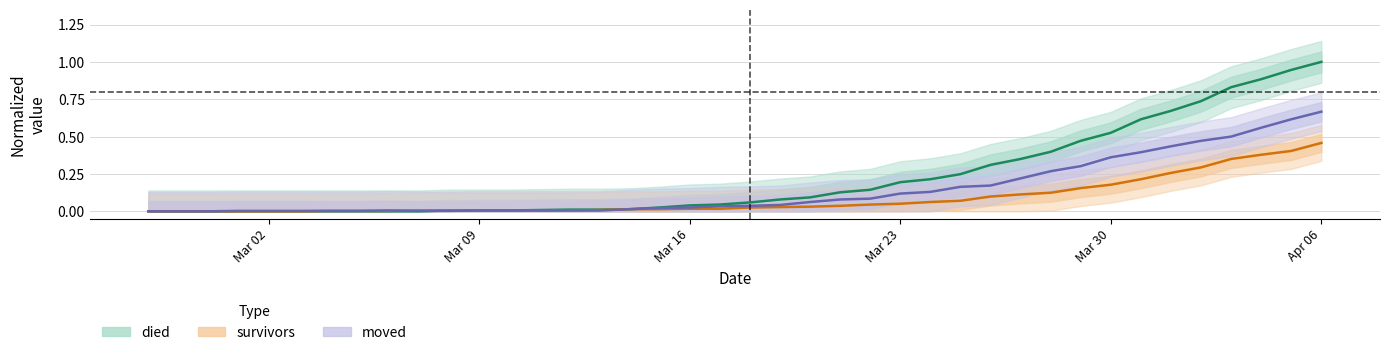

True or false: moved and died intersect in this chart.

True